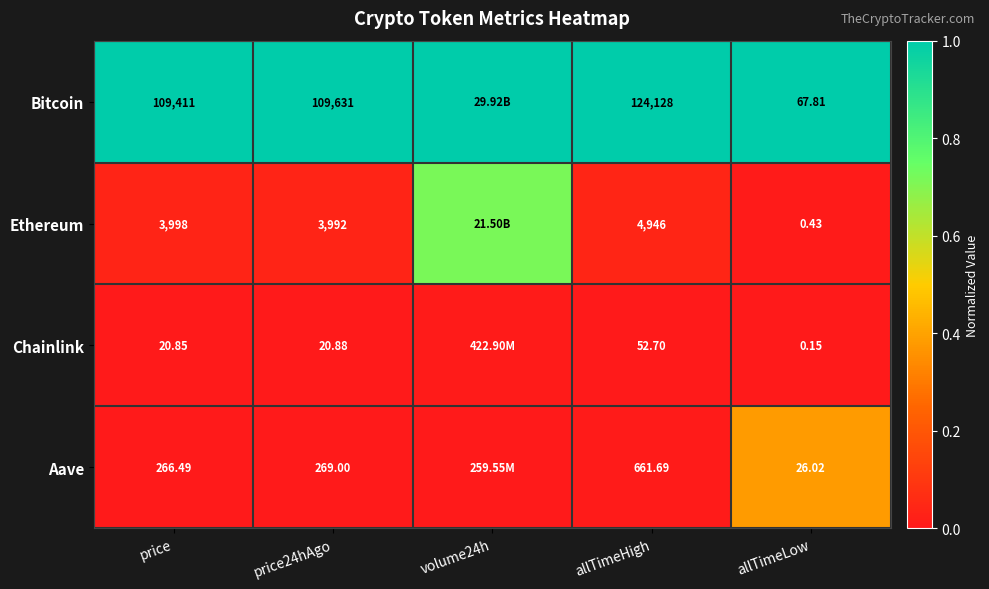

At which category does the chart reach its peak across all series?

price